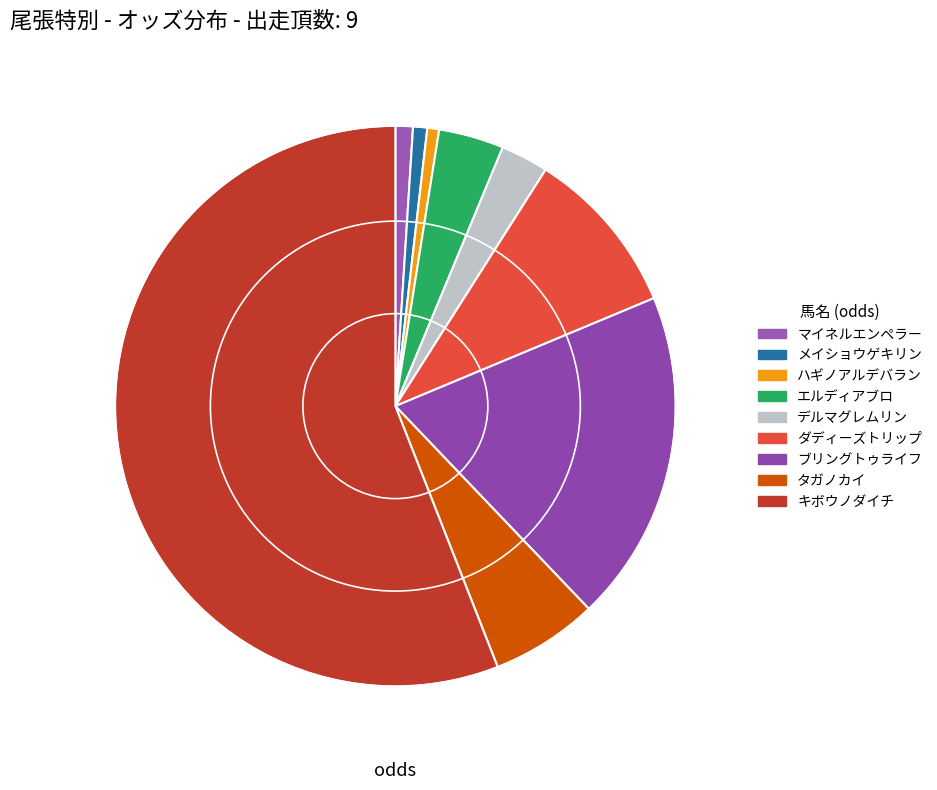

What percentage is NOT represented by キボウノダイチ?

44.1%